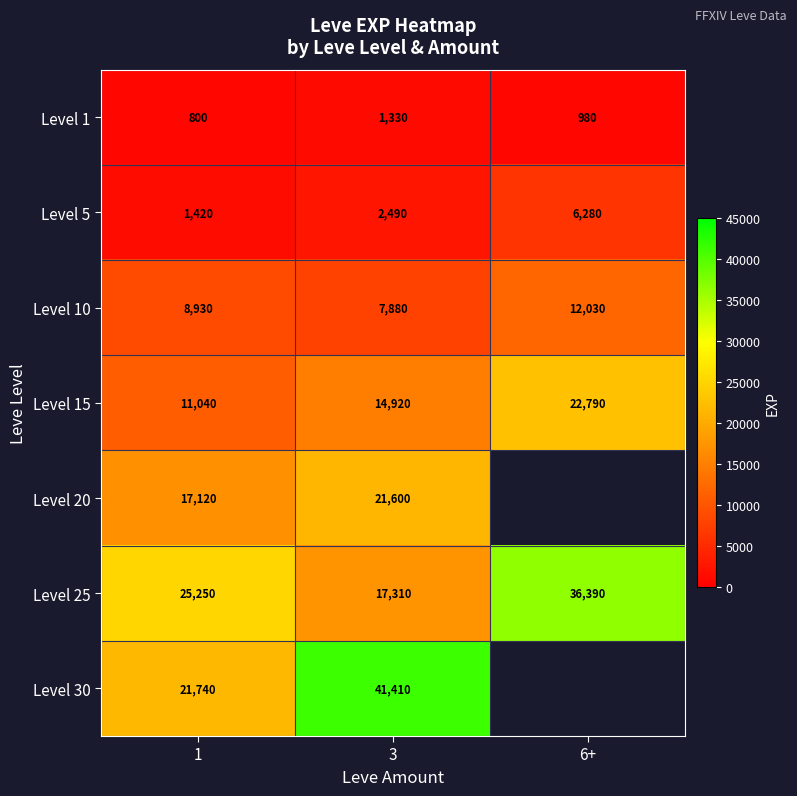

At 1, list the series in order from smallest to largest.

Level 1, Level 5, Level 10, Level 15, Level 20, Level 30, Level 25